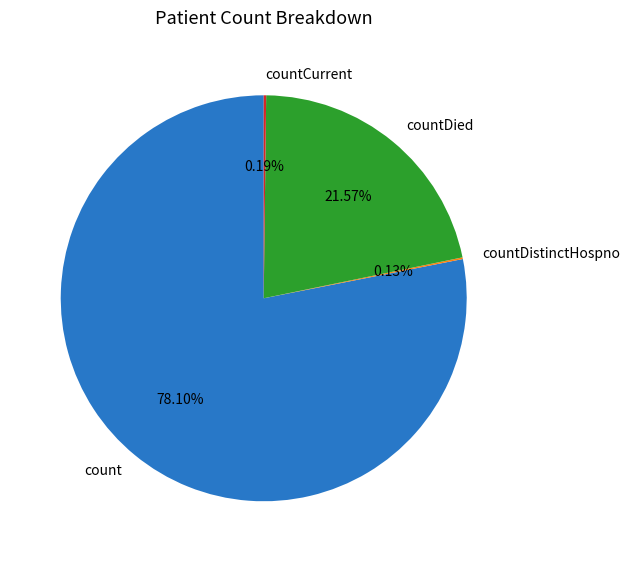

Which category has the biggest portion of the pie?

count